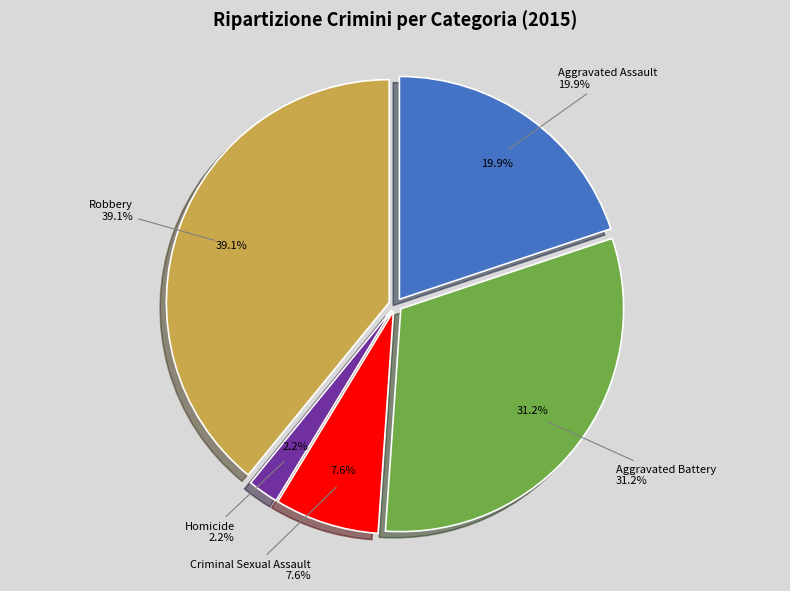

Approximately how many times larger is the value at Aggravated Assault compared to Homicide?

9.0